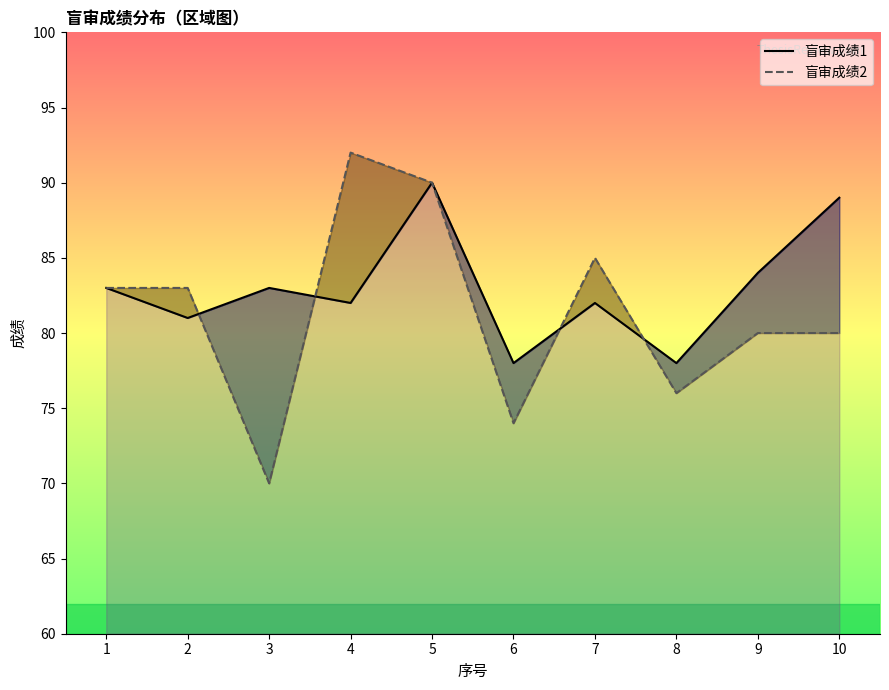

What is the difference between the second highest and second lowest values in the 盲审成绩1 series?

11